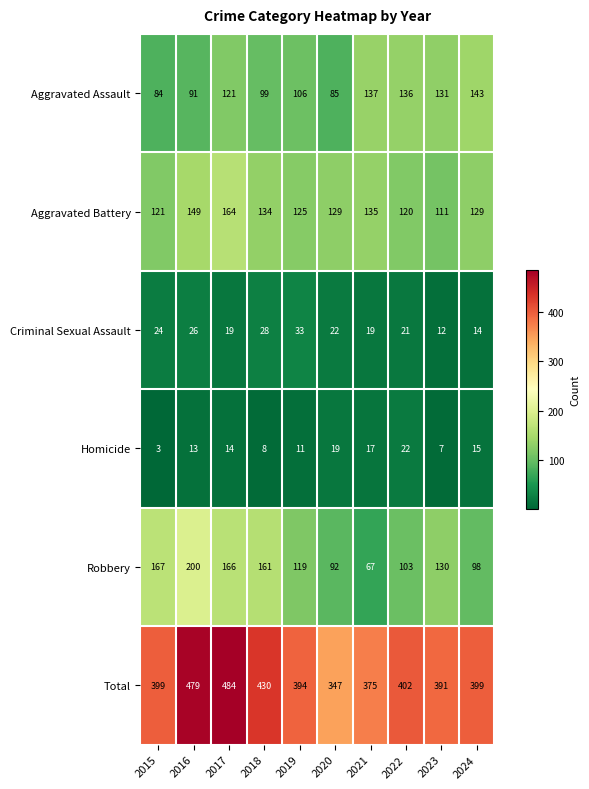

How many categories are shown in the chart?

10